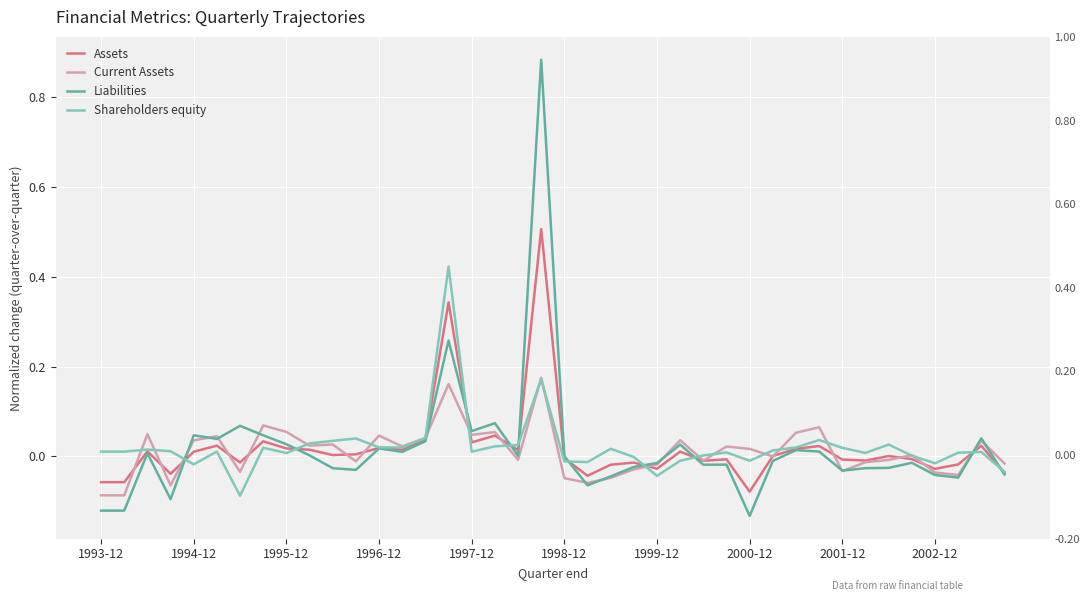

In Current Assets, how many points are lower than both neighbors (excluding endpoints)?

12